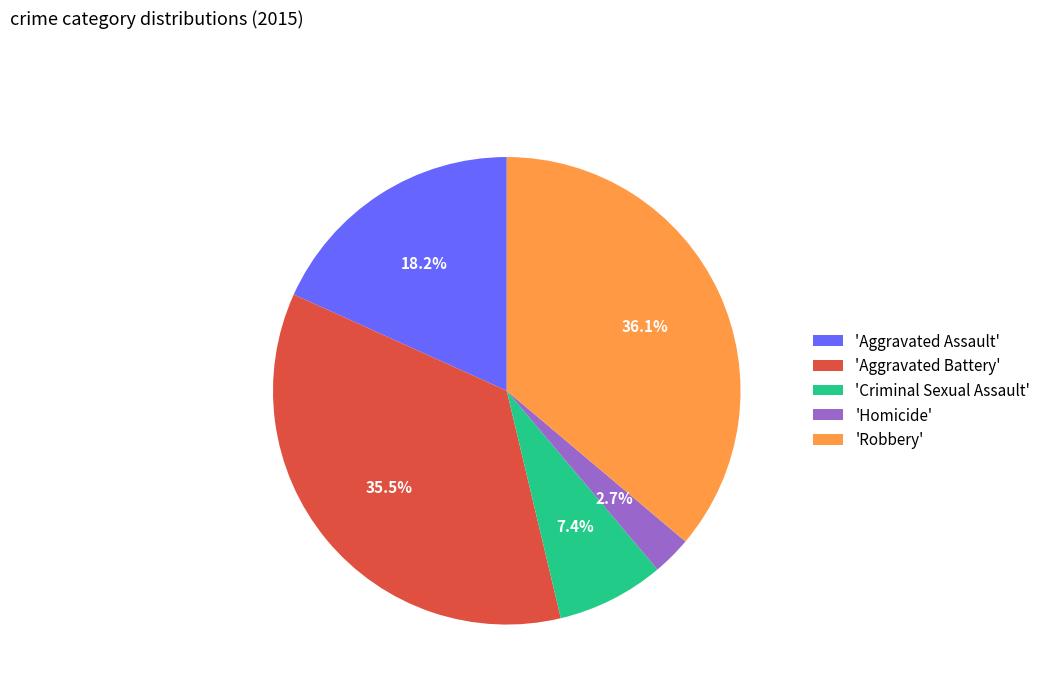

What percentage do 'Aggravated Assault' and 'Robbery' together represent?

54.4%